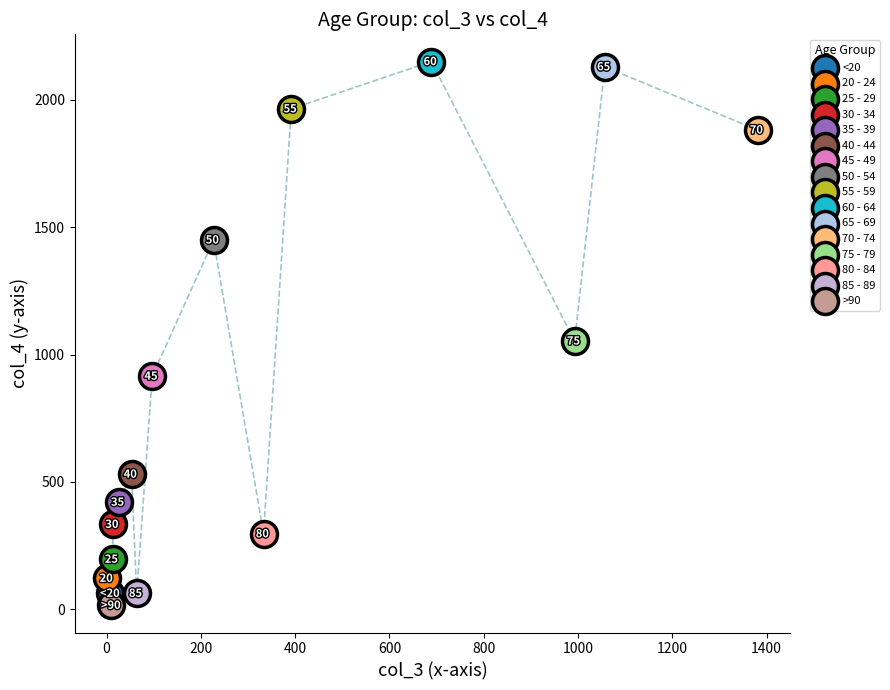

What are all the series names shown in the legend?

<20, 20 - 24, 25 - 29, 30 - 34, 35 - 39, 40 - 44, 45 - 49, 50 - 54, 55 - 59, 60 - 64, 65 - 69, 70 - 74, 75 - 79, 80 - 84, 85 - 89, >90